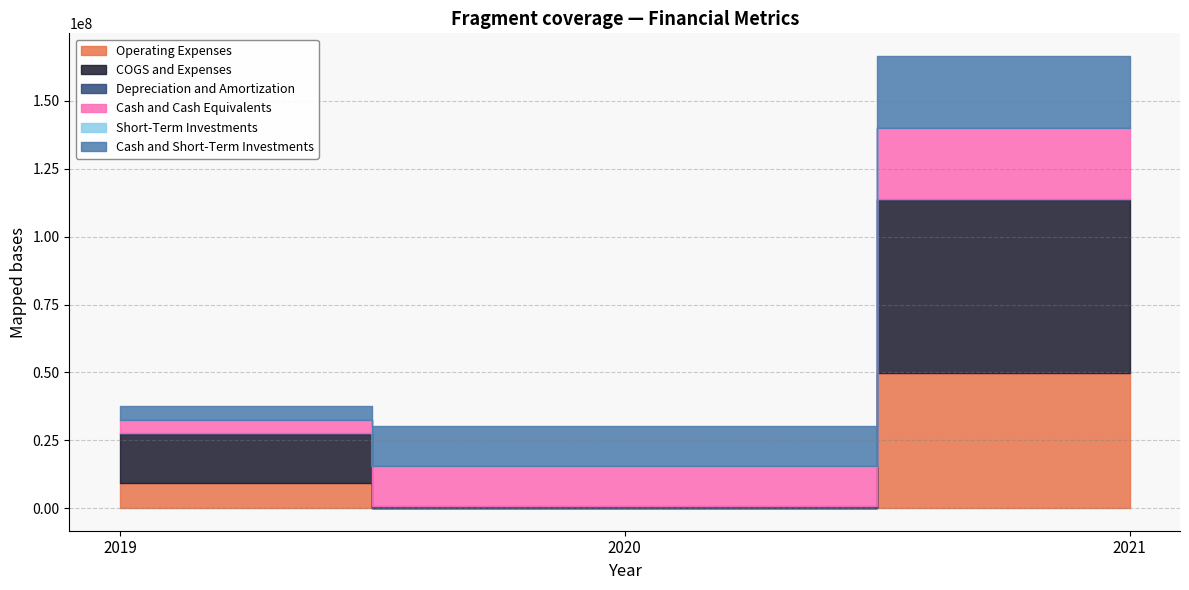

At which category is the sum across all series the highest?

2021